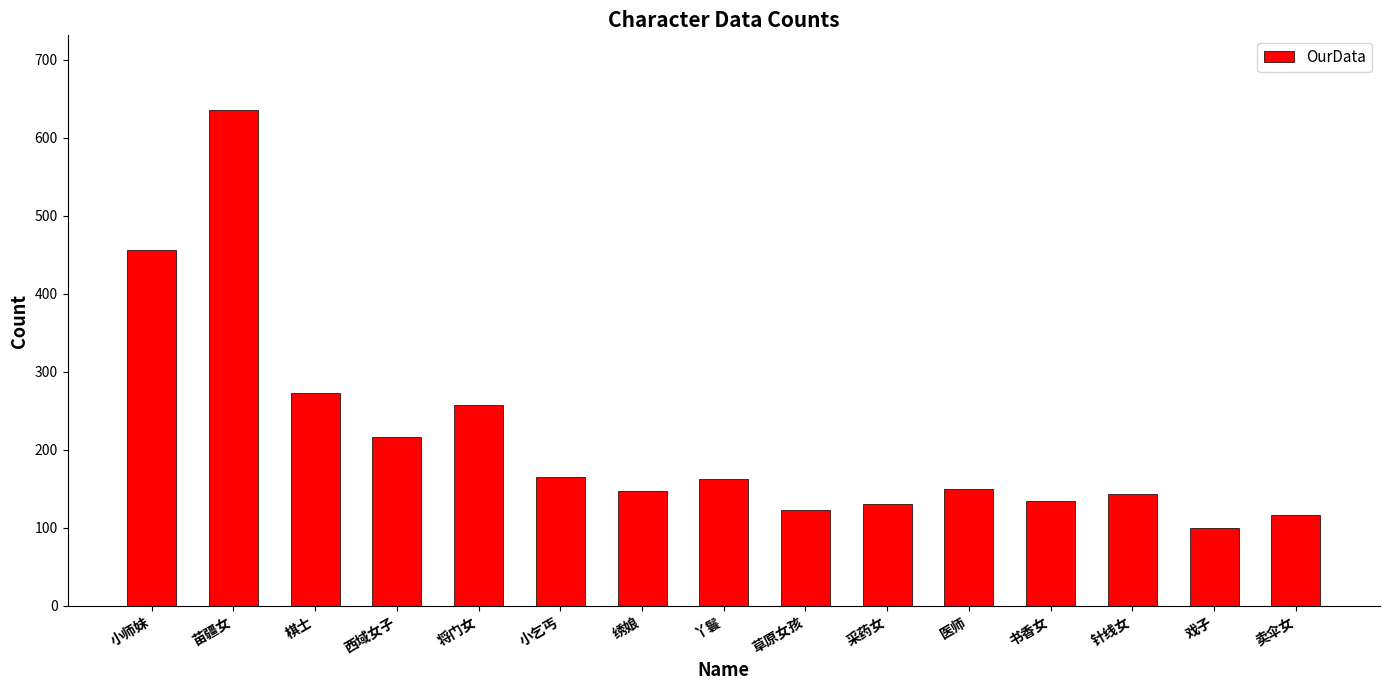

What is the sum of all values?

3211